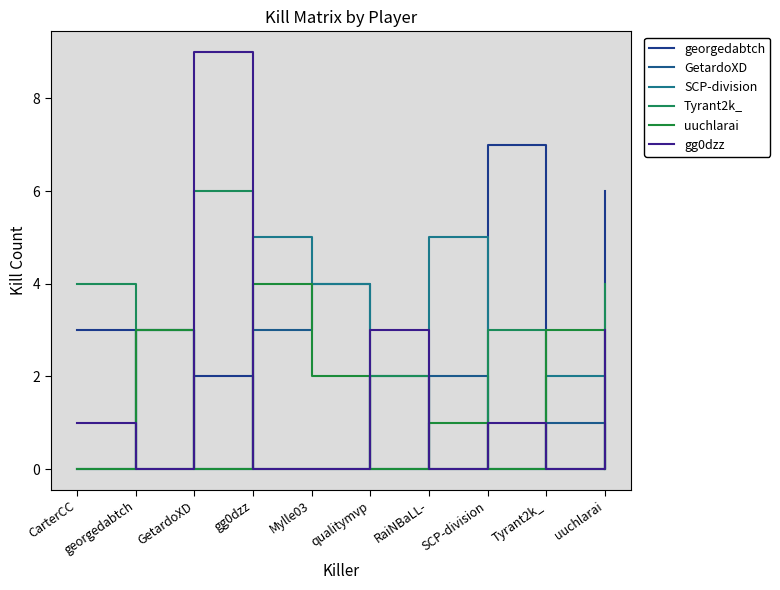

What is the highest value of the GetardoXD series?

4